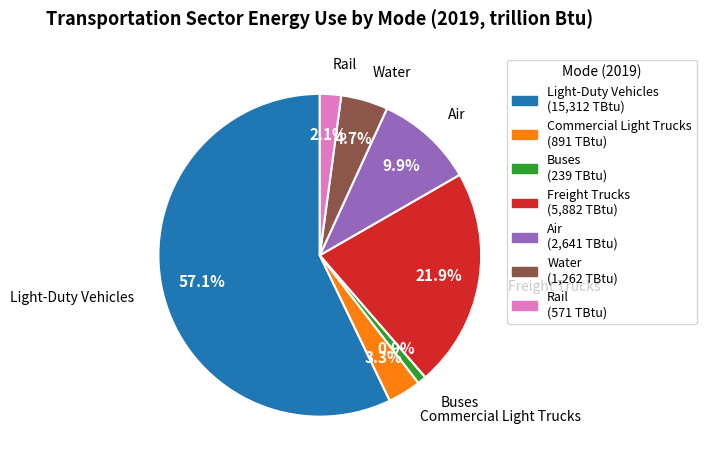

The Light-Duty Vehicles slice represents 57% of the pie. True or false?

True